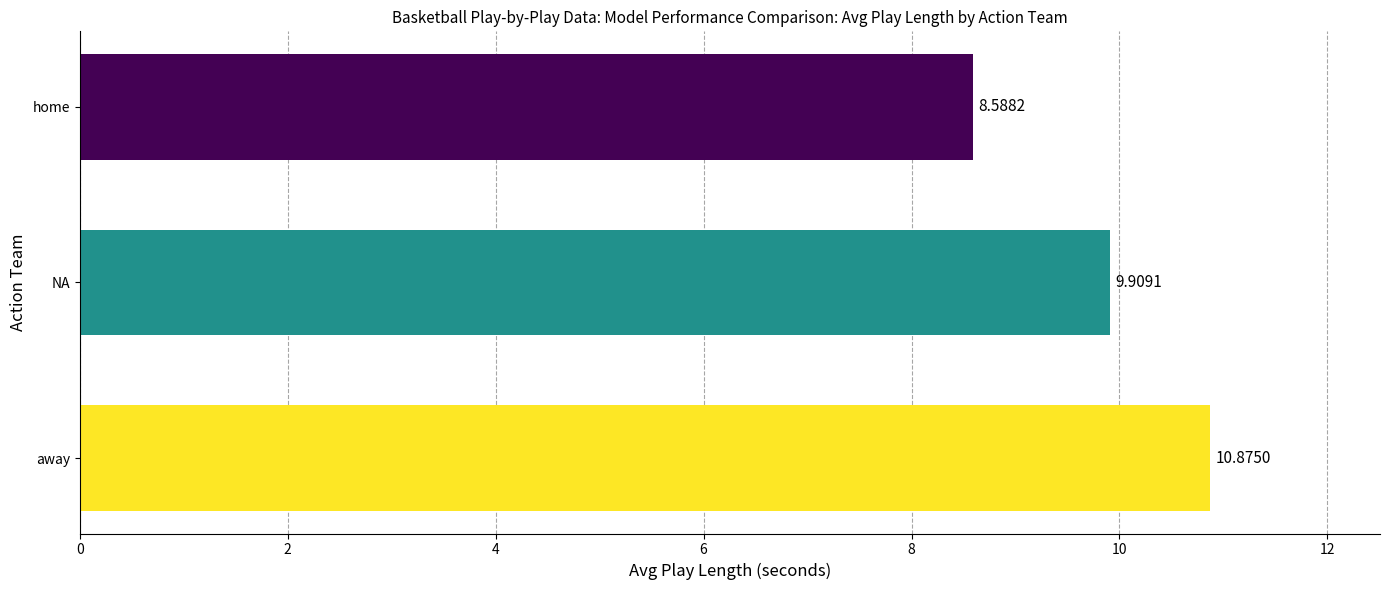

How many distinct data groups are displayed?

1